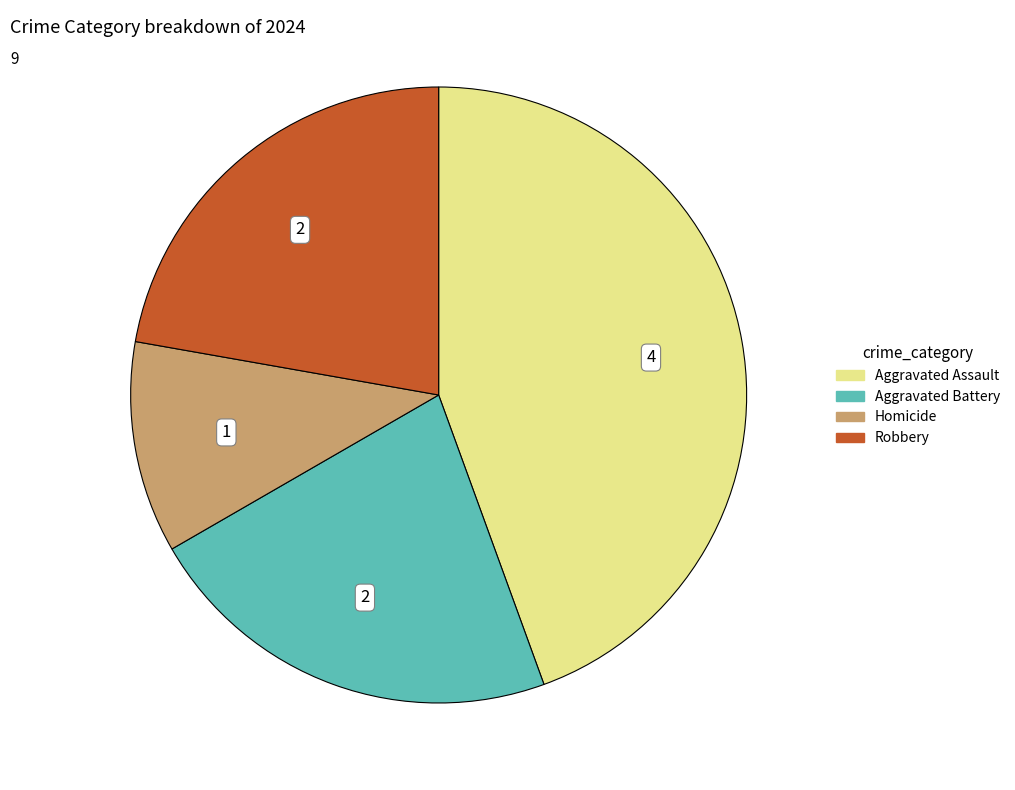

Which slice is the smallest?

Homicide